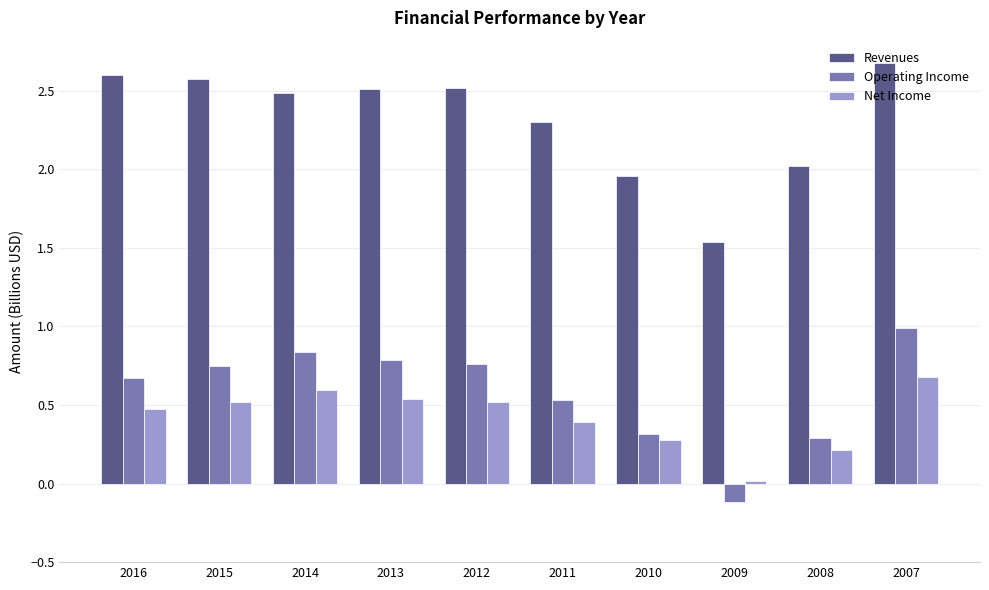

Is the value of Operating Income at 2007 greater than the value of Net Income at 2008?

Yes